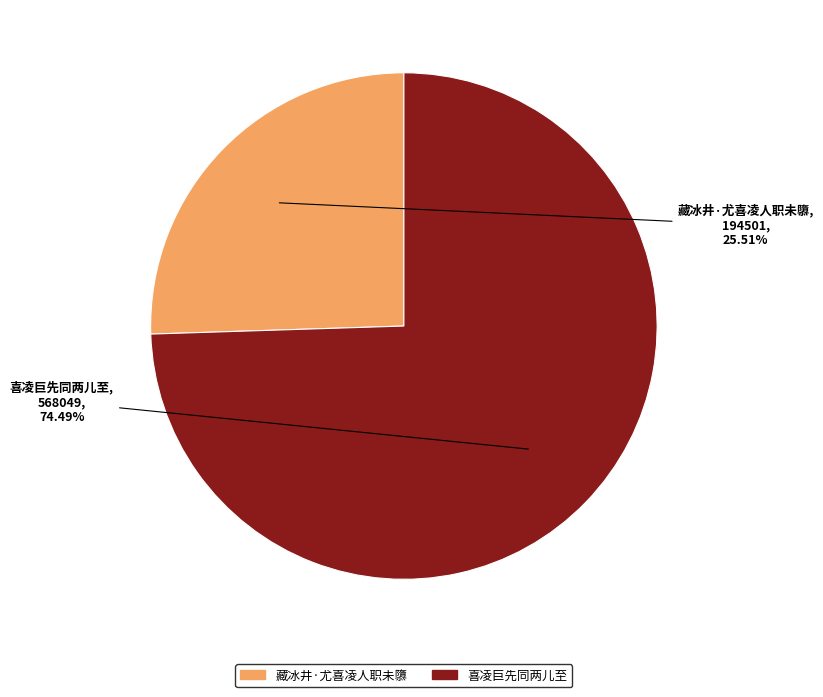

To the nearest percent, what is the difference between the 喜凌巨先同两儿至 and 藏冰井·尤喜凌人职未隳 slice percentages?

49%